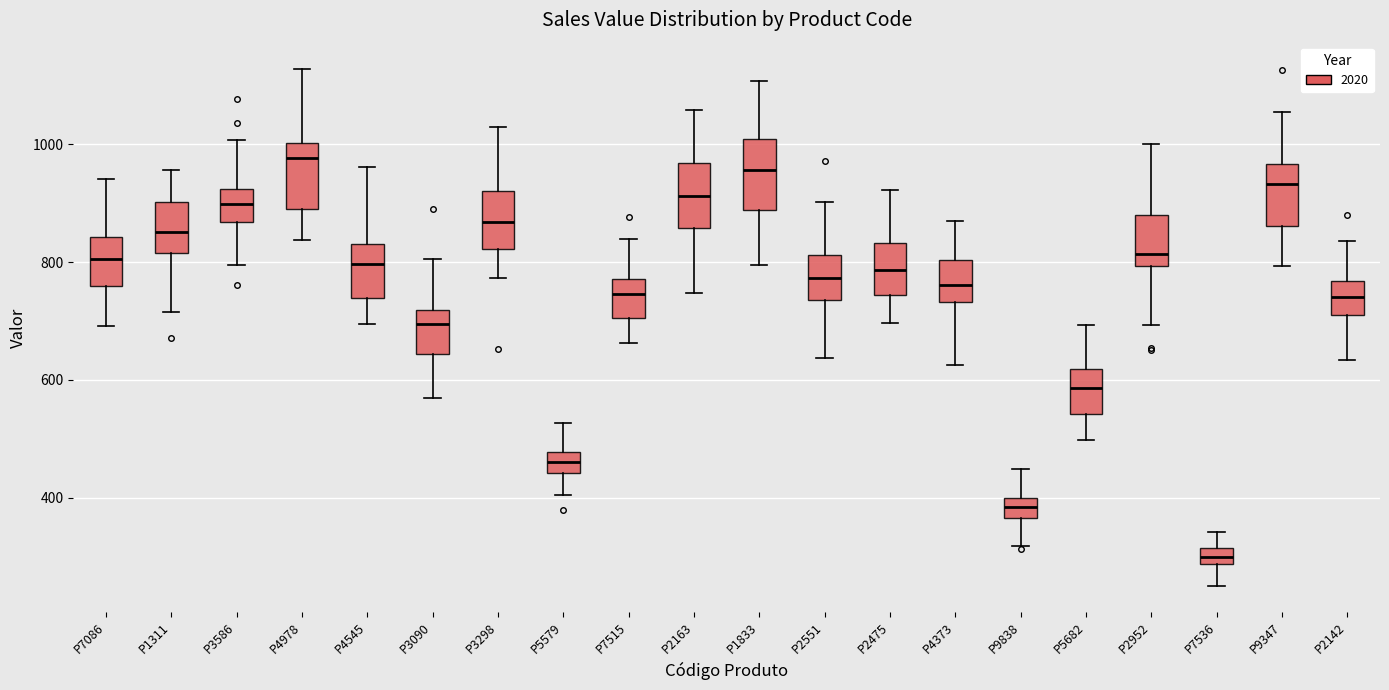

Which box has the highest median line?

P4978